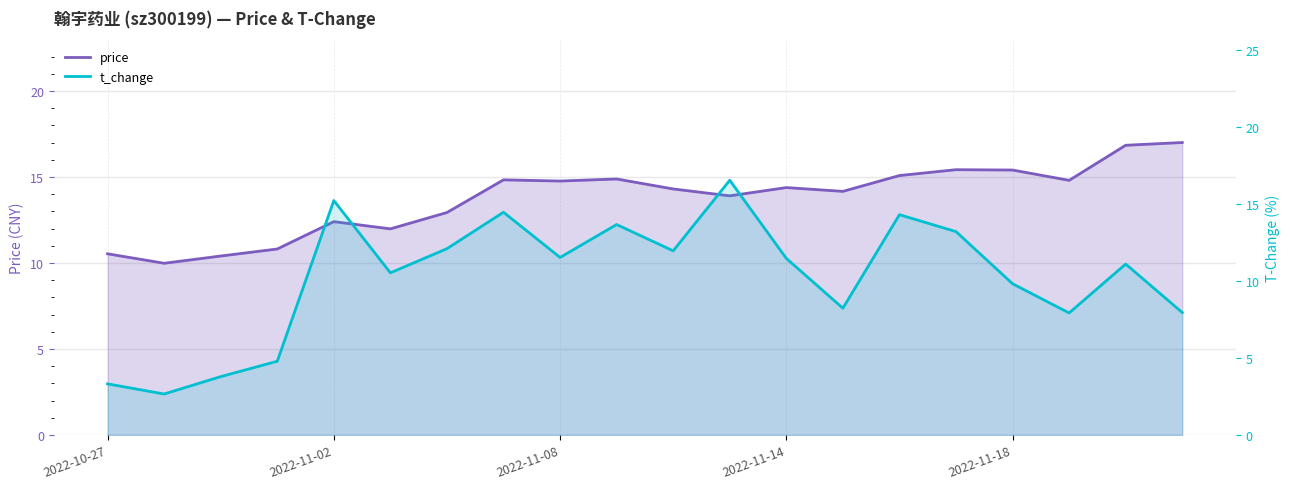

Which series has the largest total across all categories?

price